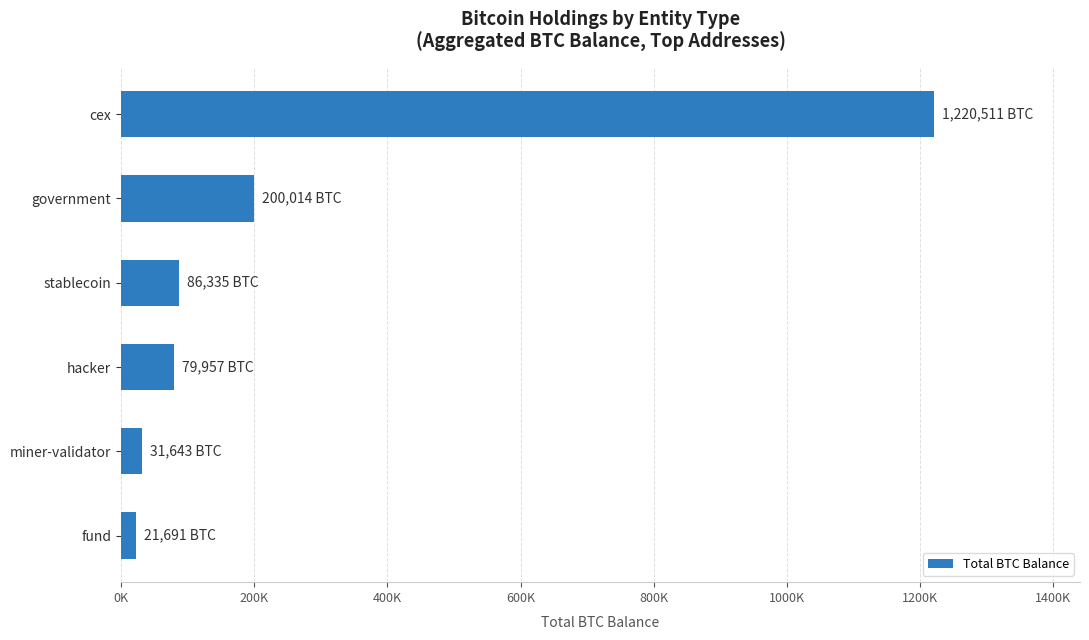

Are the bars horizontal?

Yes